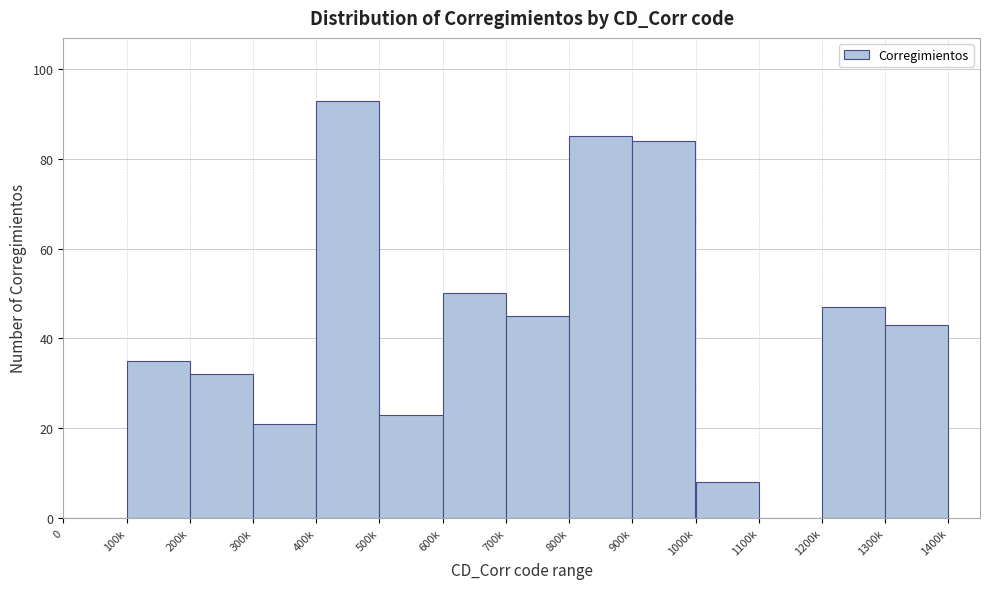

Reading left to right, transcribe all the data shown in this chart.

0=0	100k=35	200k=32	300k=21	400k=93	500k=23	600k=50	700k=45	800k=85	900k=84	1000k=8	1100k=0	1200k=47	1300k=43